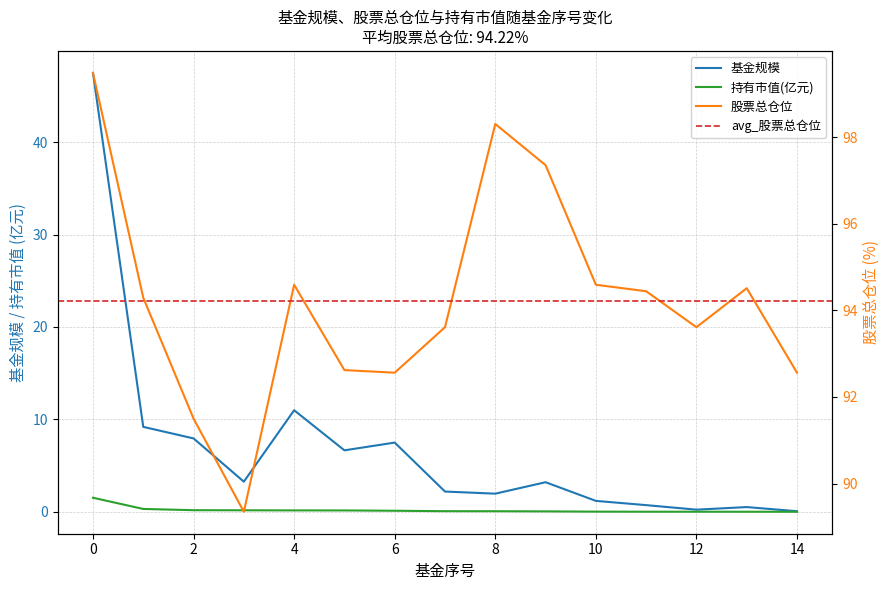

What is the highest value of the 持有市值(亿元) series?

1.5